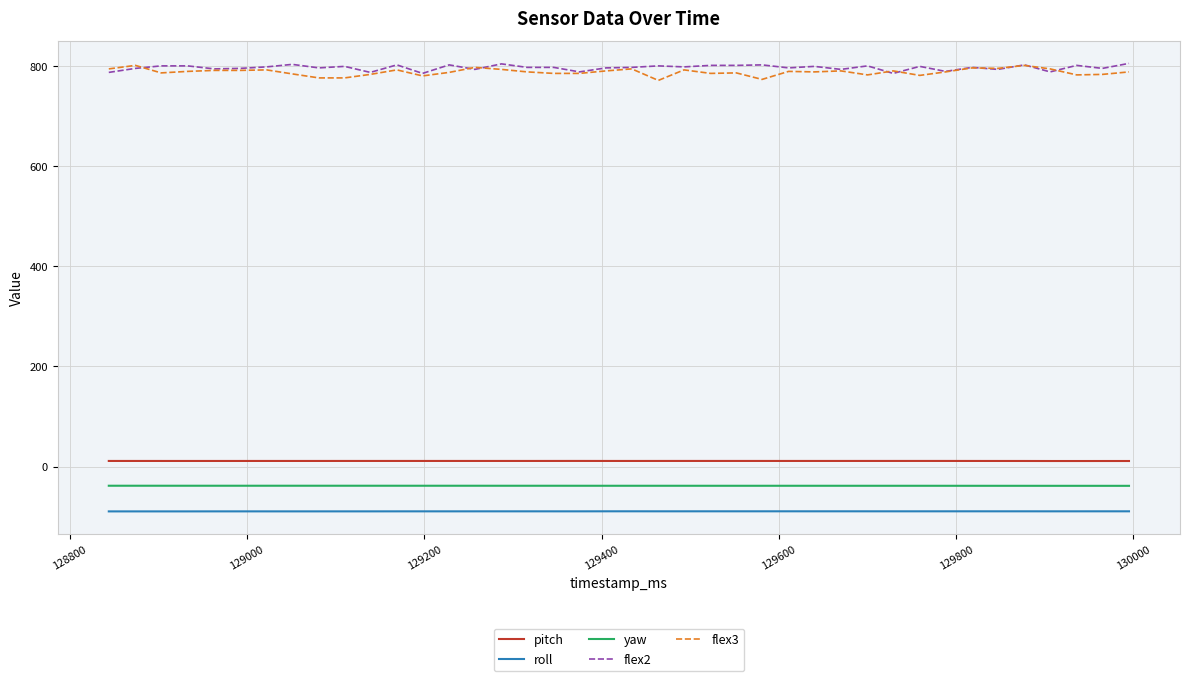

At how many categories does at least one series exceed 615?

40